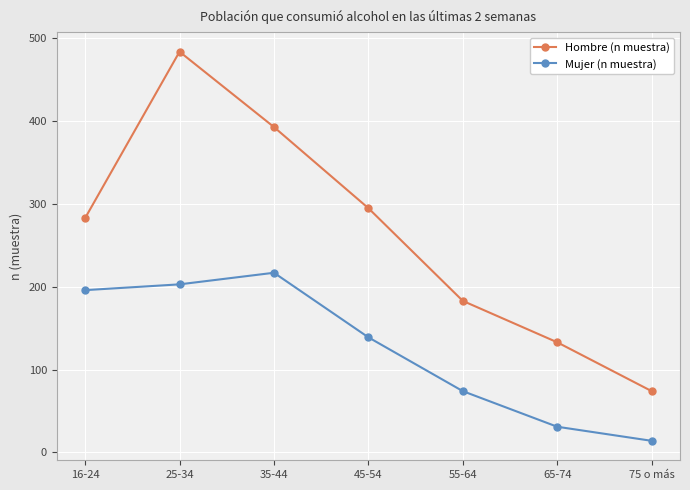

At how many categories does at least one series exceed 299?

2